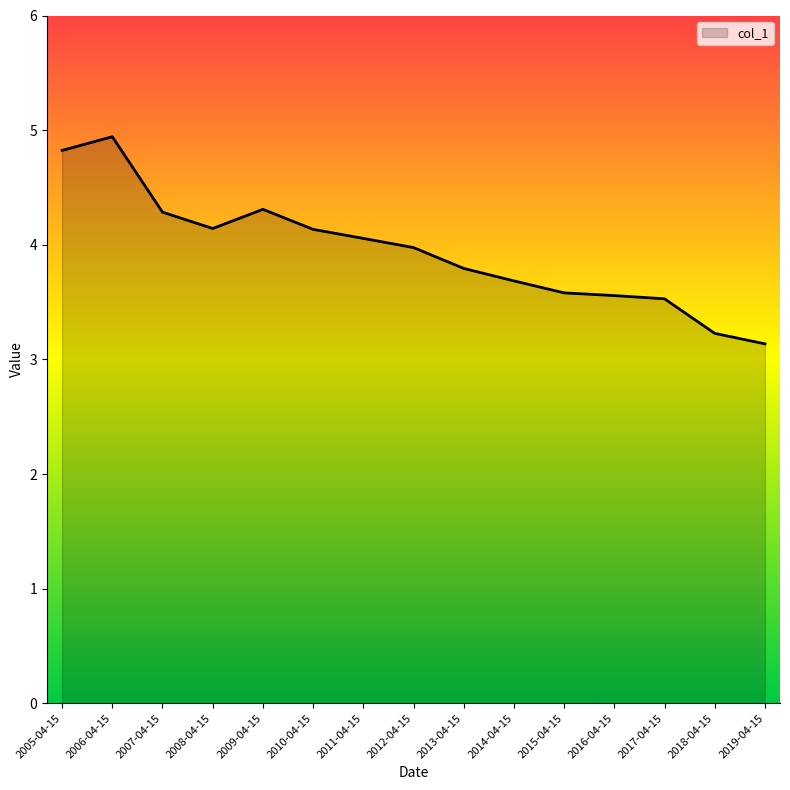

What is the maximum value shown in the chart?

4.9